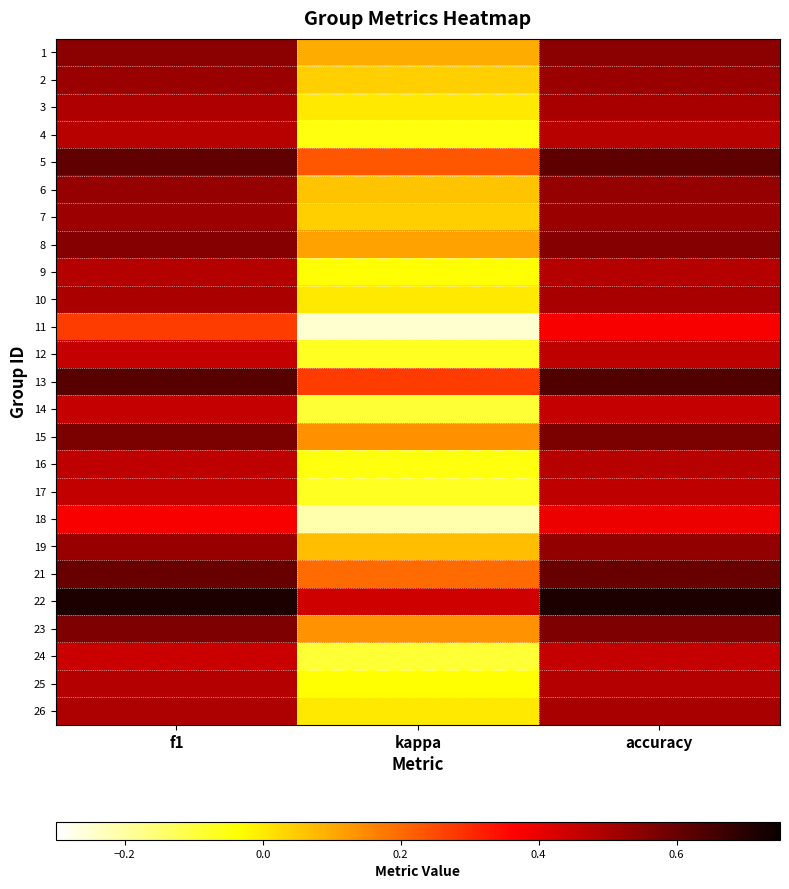

Rank the series by their maximum value, from highest to lowest.

22, 13, 5, 21, 15, 23, 8, 1, 19, 6, 2, 7, 3, 10, 26, 9, 25, 4, 16, 12, 17, 14, 24, 18, 11